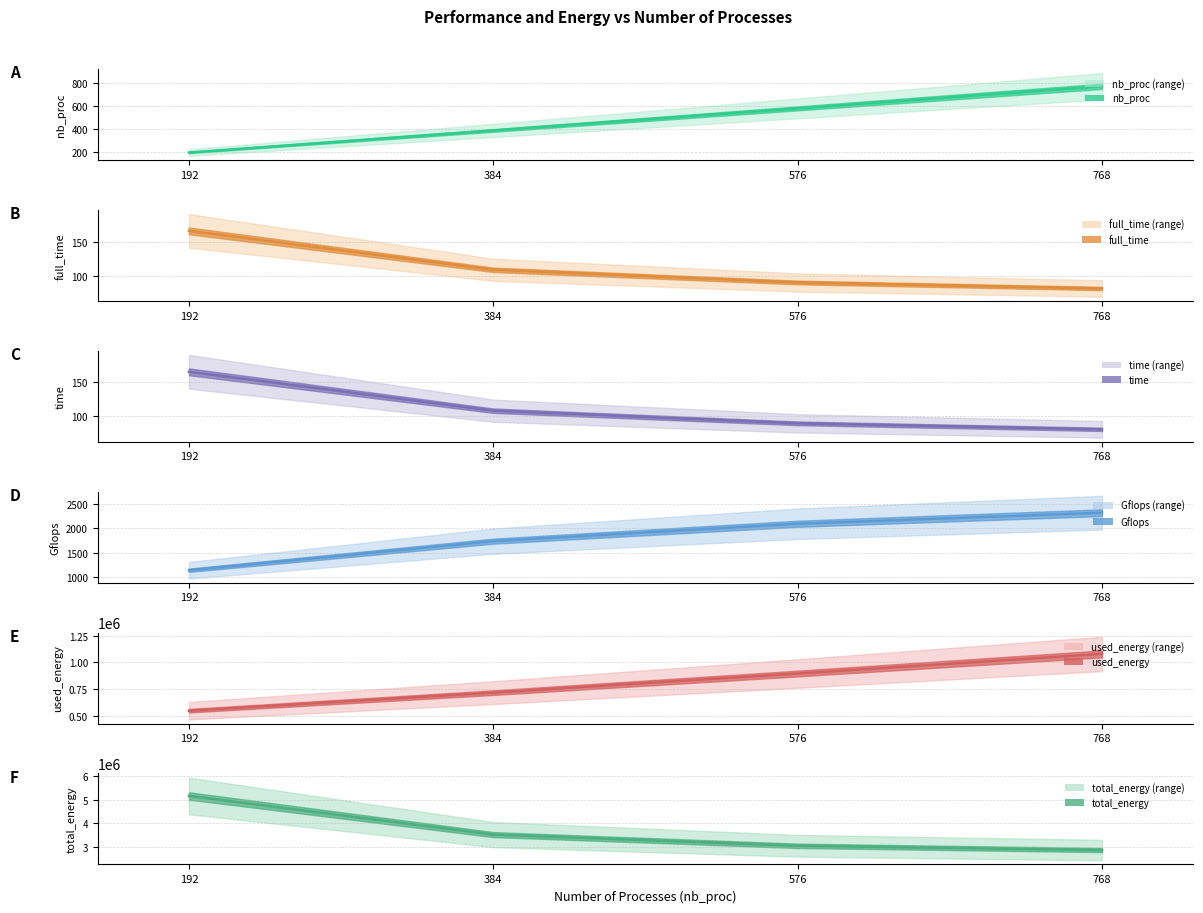

True or false: used_energy and Gflops cross at least once.

False